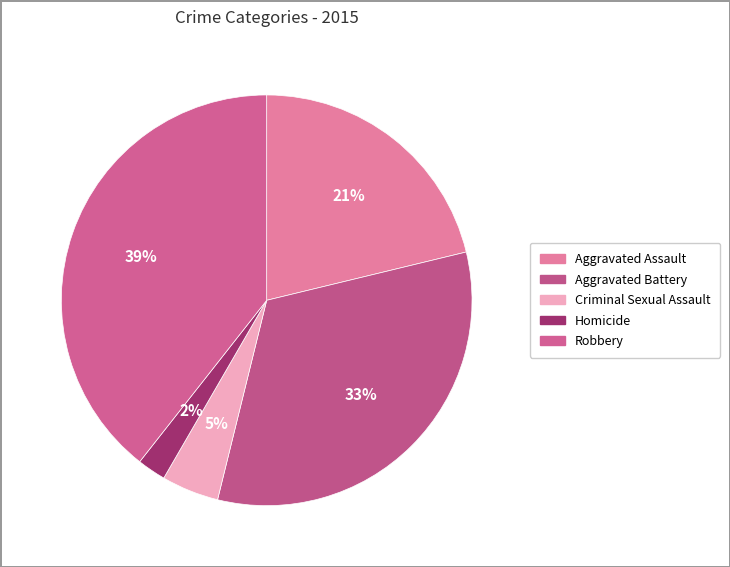

Rank the categories by value from lowest to highest.

Homicide, Criminal Sexual Assault, Aggravated Assault, Aggravated Battery, Robbery